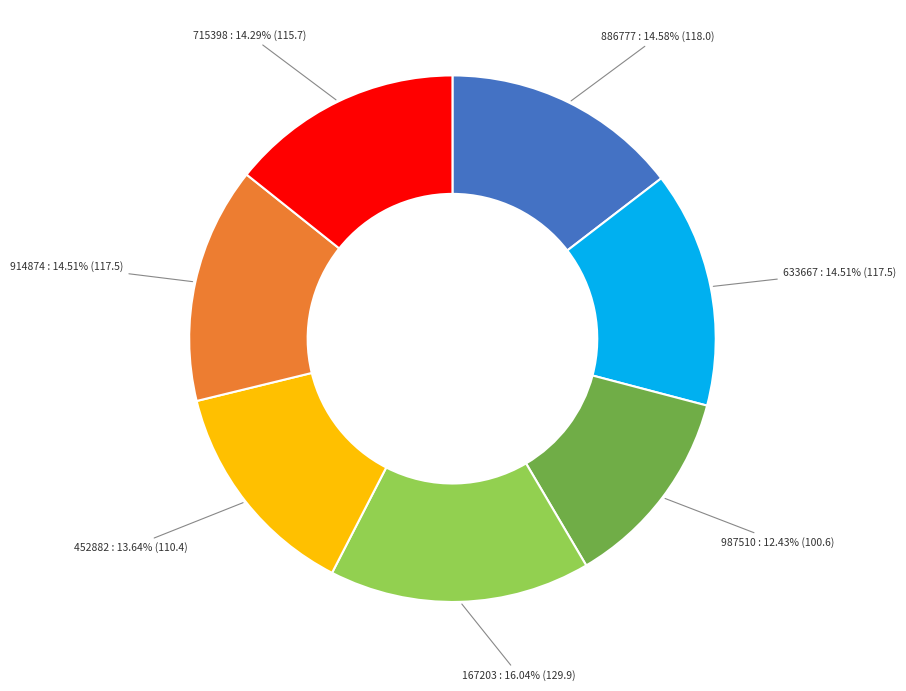

Is there a majority slice in this chart?

No